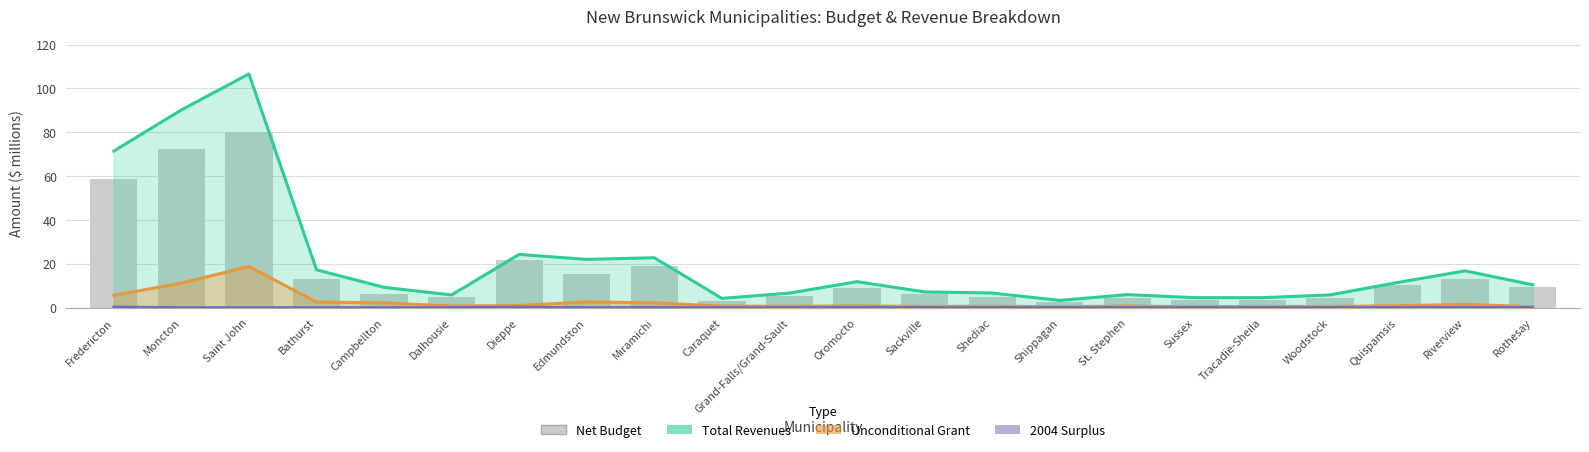

At Riverview, list the series in order from smallest to largest.

2004 Surplus, Unconditional Grant, Net Budget, Total Revenues